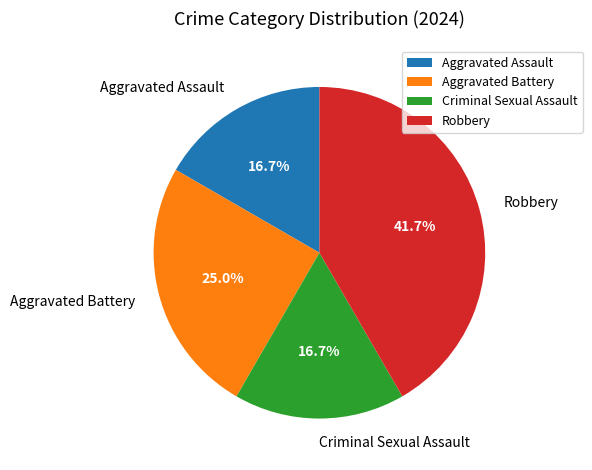

Is it true that Aggravated Battery is 25% of the pie?

True